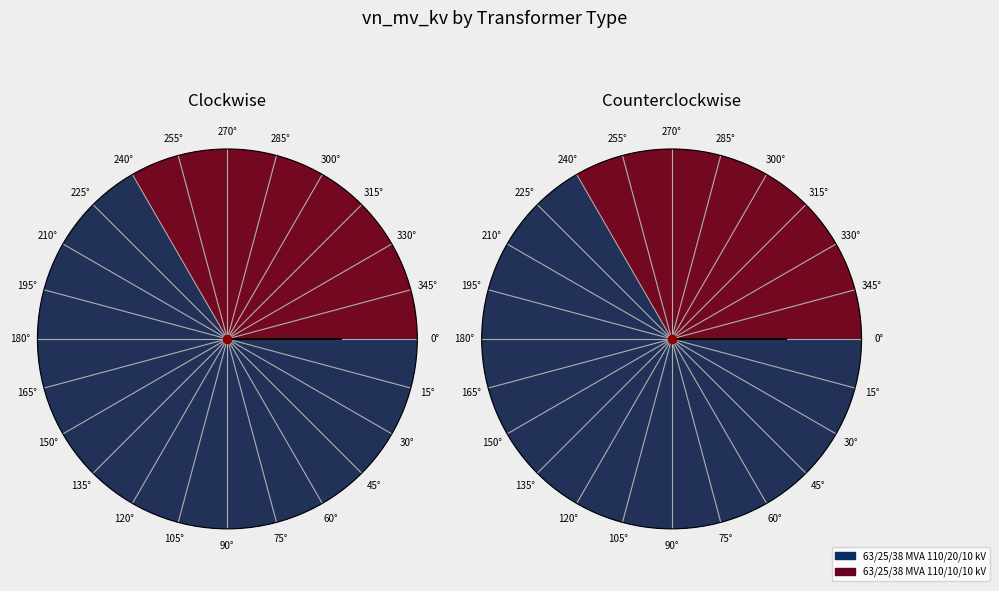

What portion of the pie excludes 63/25/38 MVA 110/10/10 kV?

66.7%